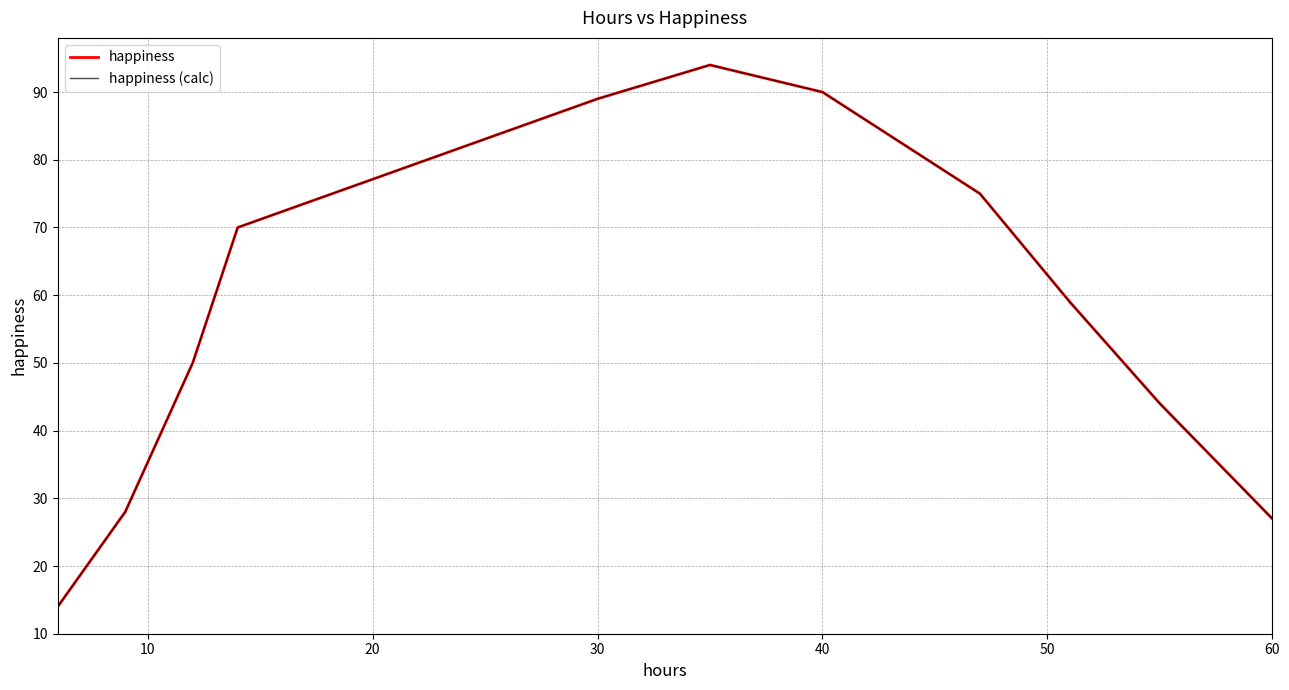

Reading left to right, list all the values displayed in this chart.

happiness: 14	28	50	70	89	94	90	75	59	44	27
happiness (calc): 14	28	50	70	89	94	90	75	59	44	27